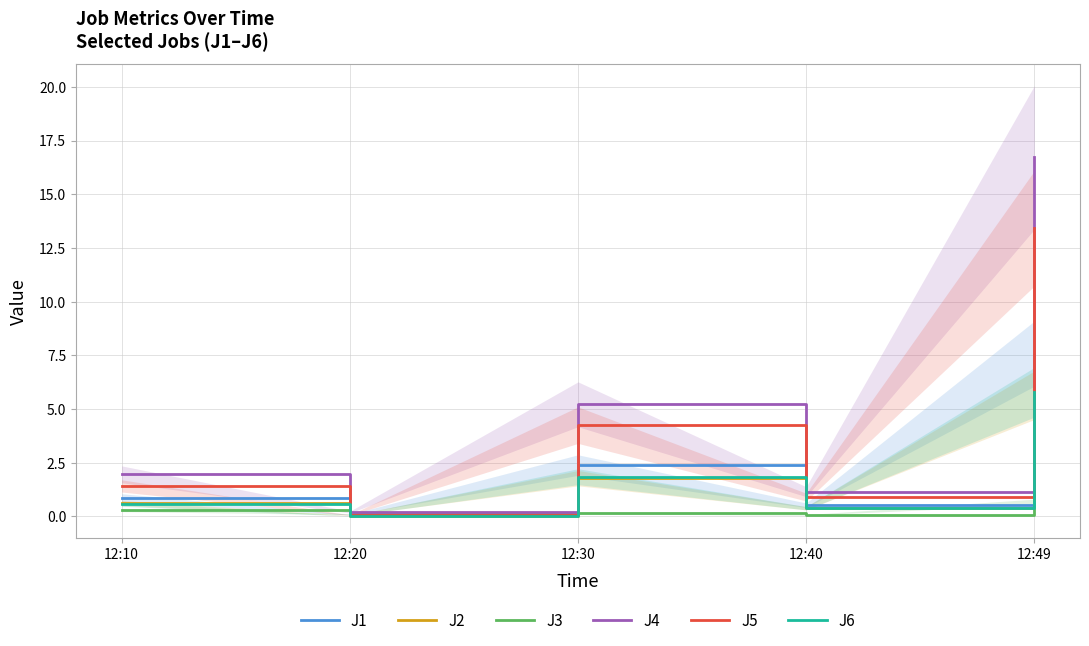

True or false: J2 and J1 intersect in this chart.

False